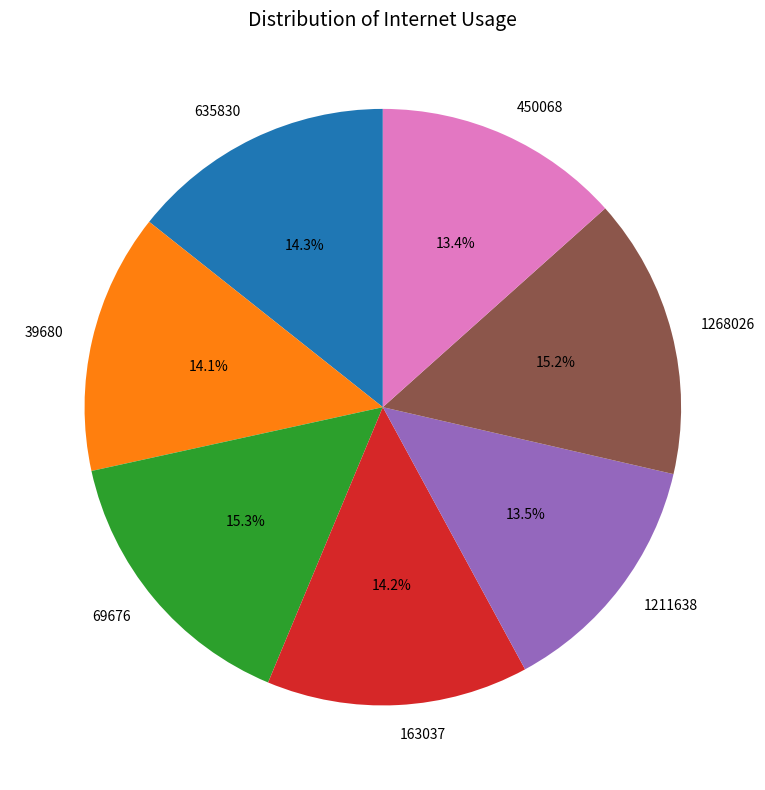

How many segments does this pie chart have?

7